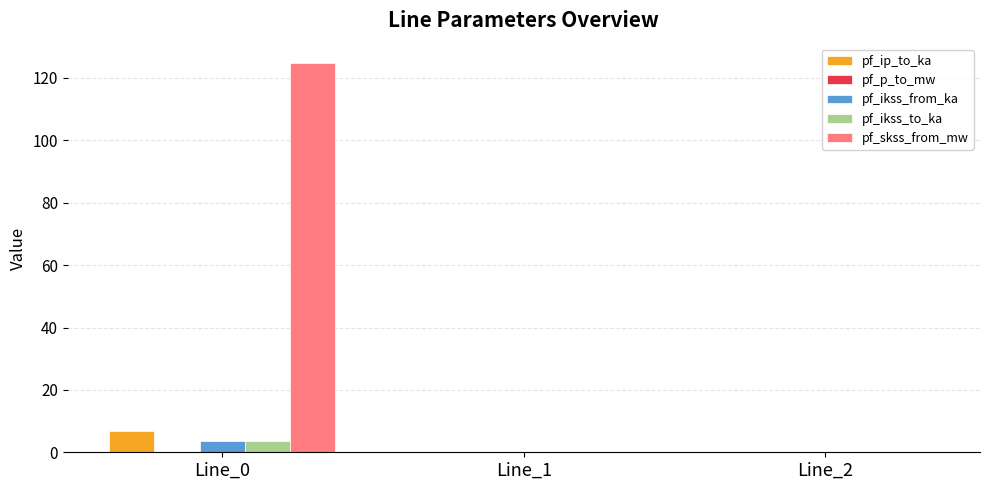

True or false: pf_ip_to_ka has a value of 6.8 at Line_0.

True